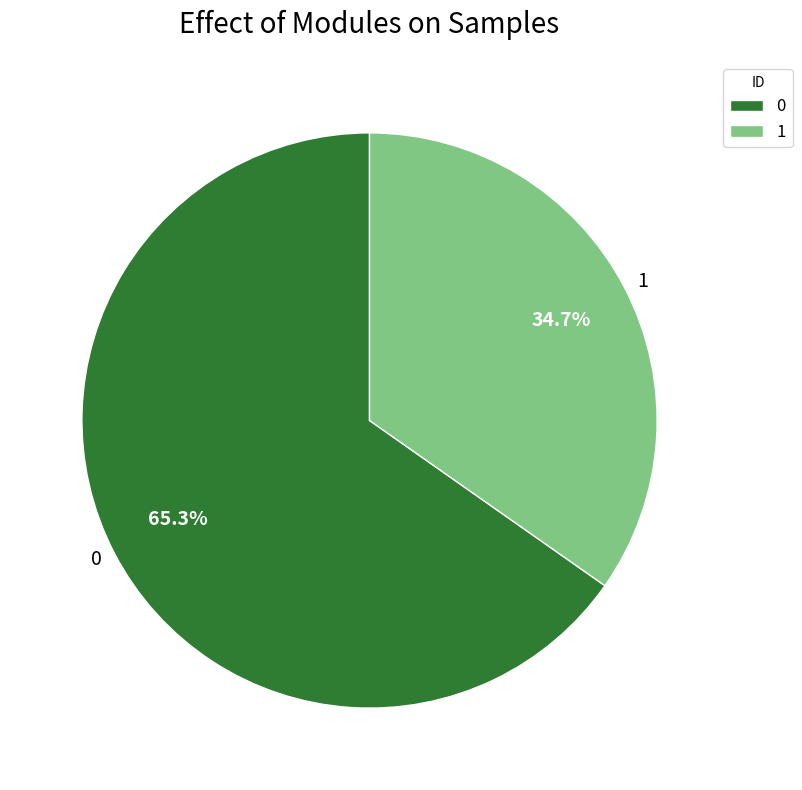

What percentage is the 1 slice, to the nearest percent?

35%